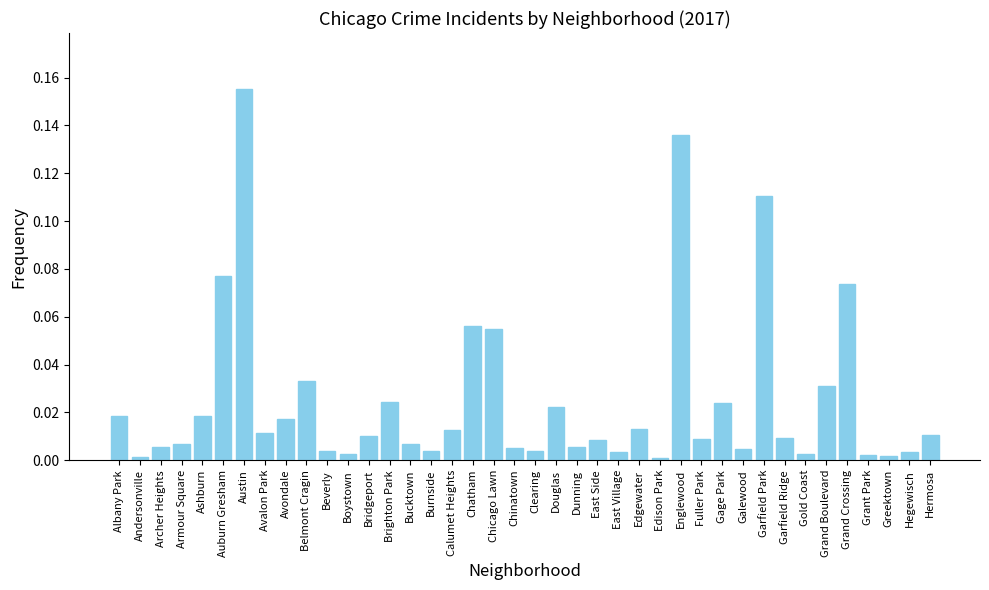

What is the sum of all values?

1.0